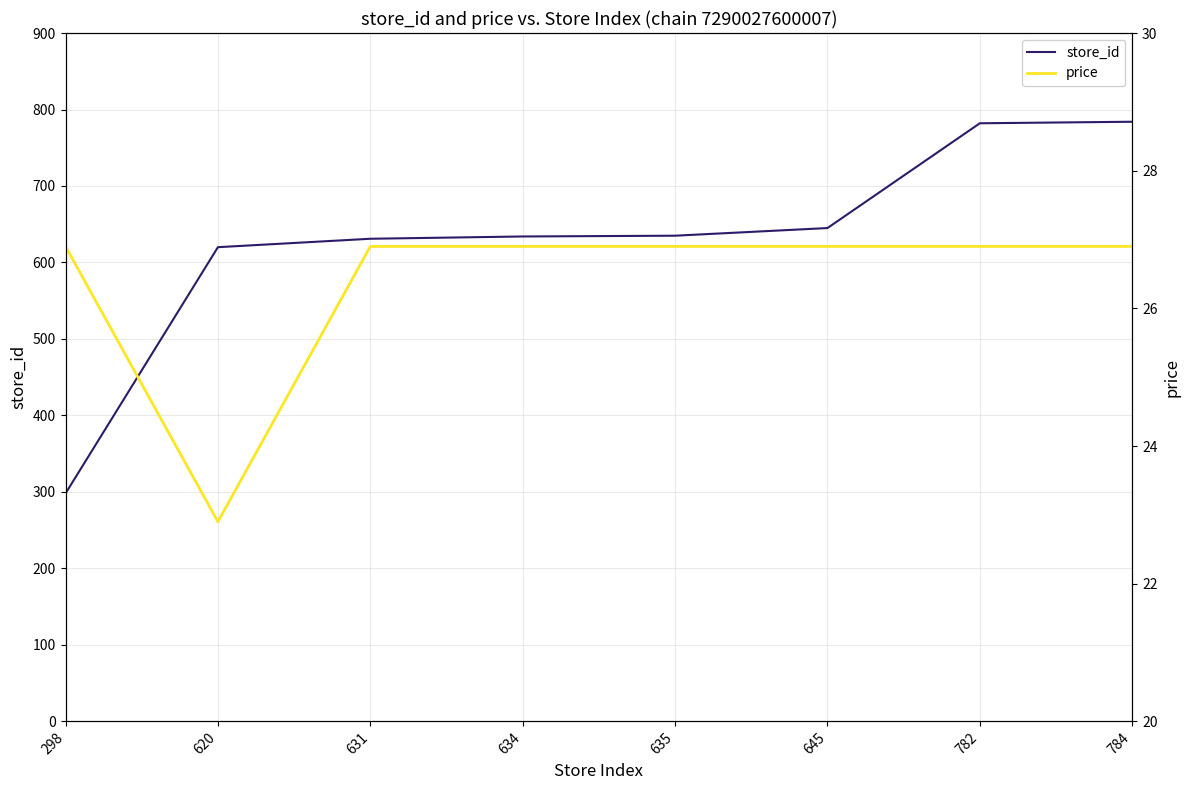

Between 635 and 782, which is larger?

782